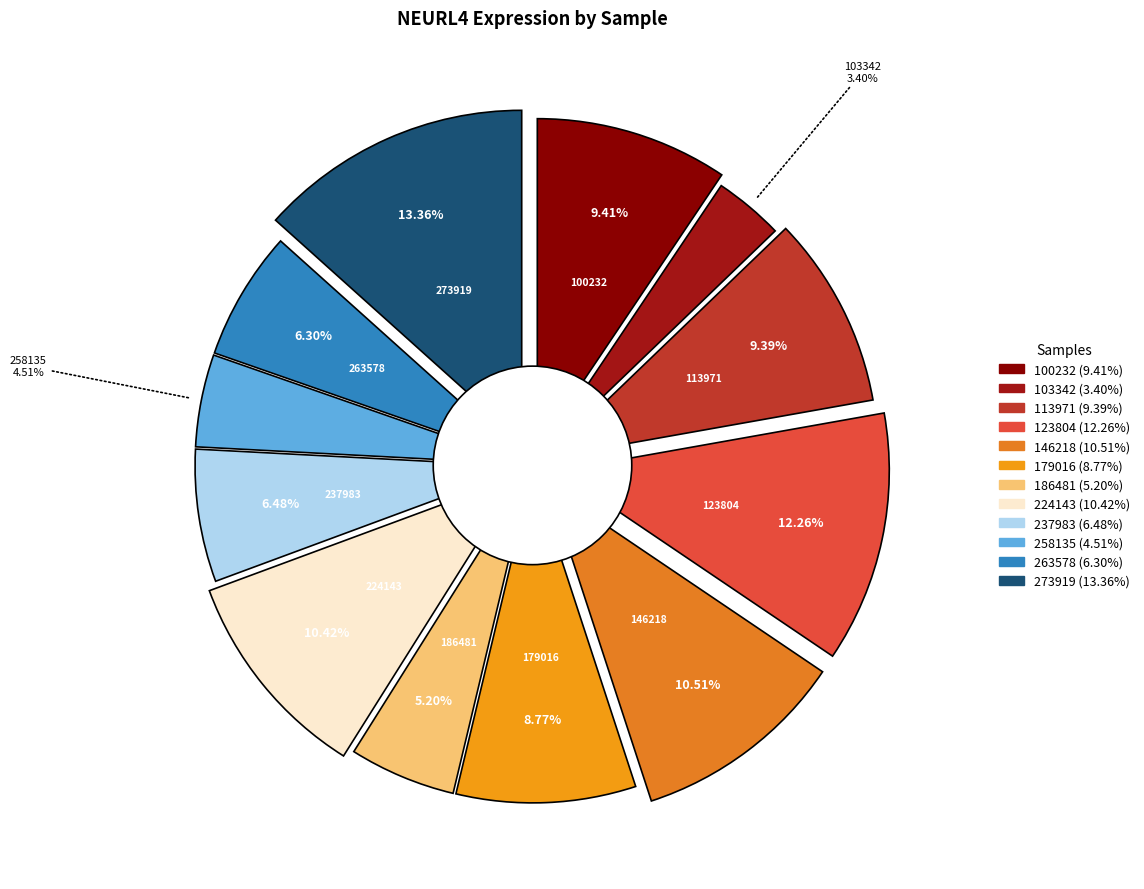

To the nearest percent, what is the difference between the largest and smallest slice percentages?

10%